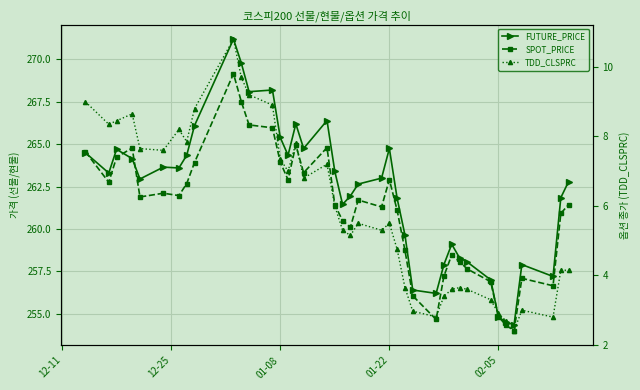

How many values in the FUTURE_PRICE series exceed 263?

19